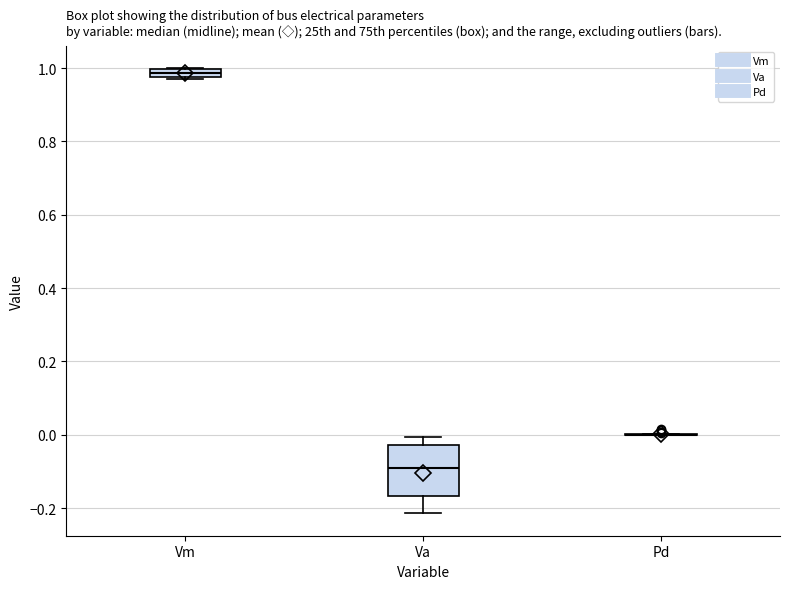

Where does the upper whisker of the box for Va end on the y-axis? The values are not printed on the chart, so give them approximately, as read against the axis.

0.00